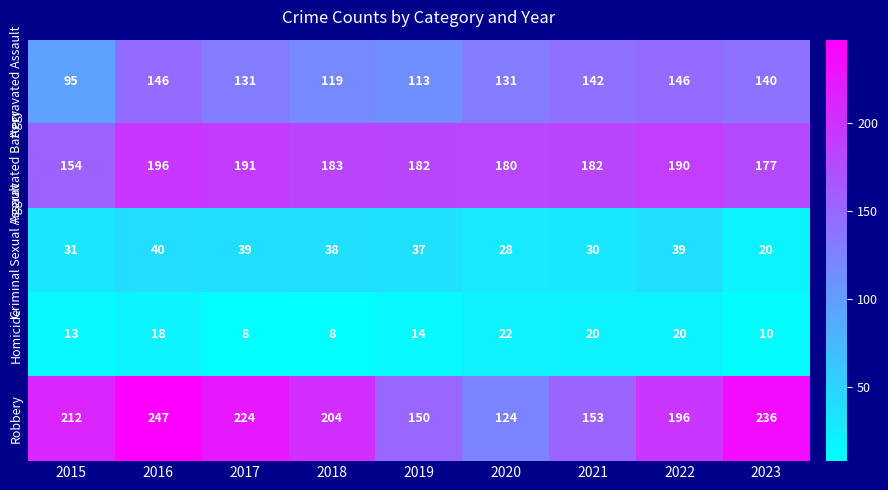

What is the total value across all series at 2023?

583